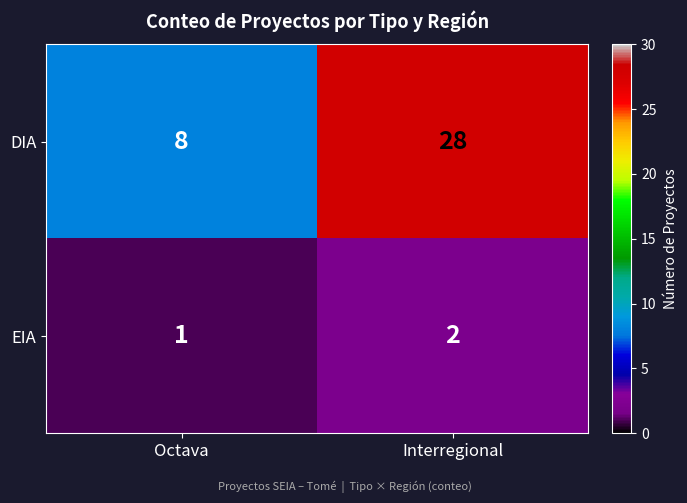

Rank the series at Octava from highest to lowest value.

DIA, EIA